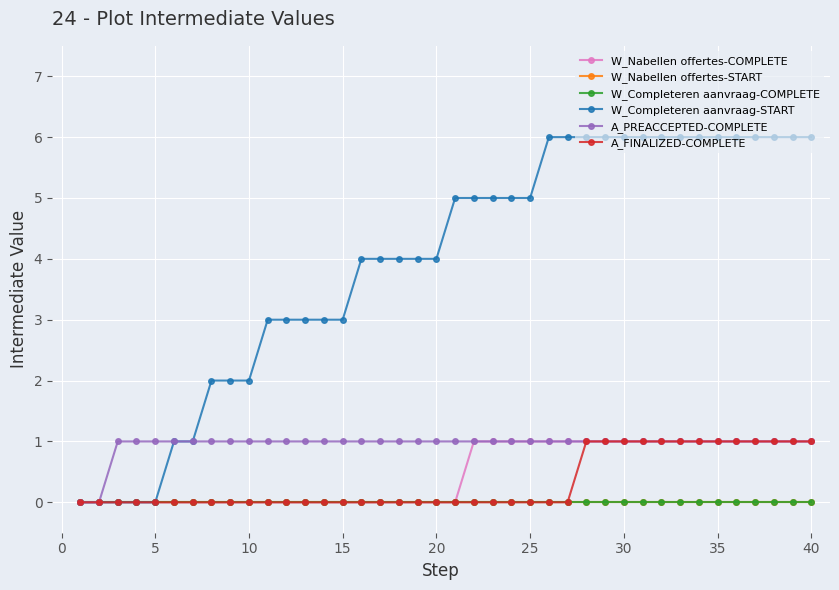

True or false: W_Completeren aanvraag-COMPLETE and W_Nabellen offertes-COMPLETE intersect in this chart.

False